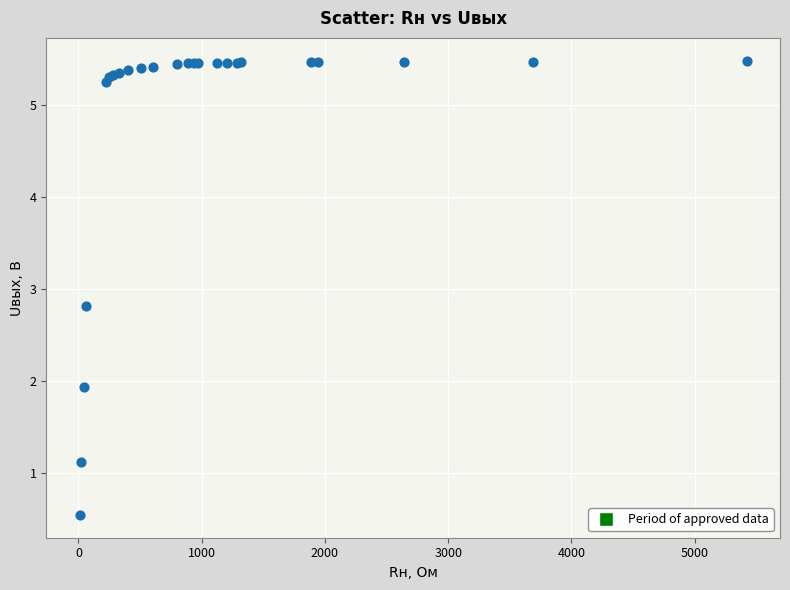

What Y value in the scatter plot is closest to 3?

2.8